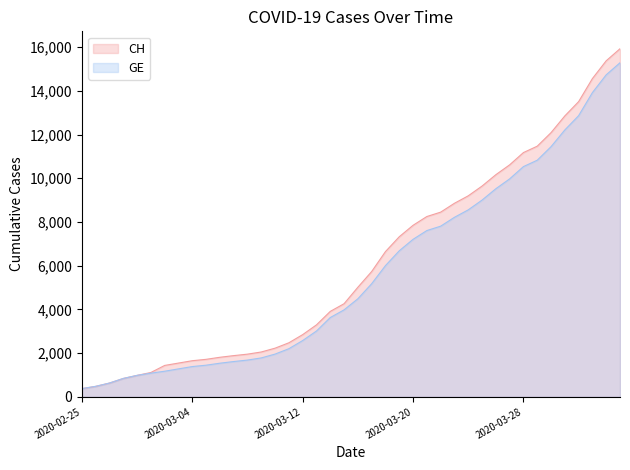

How many lines are shown in the chart?

2